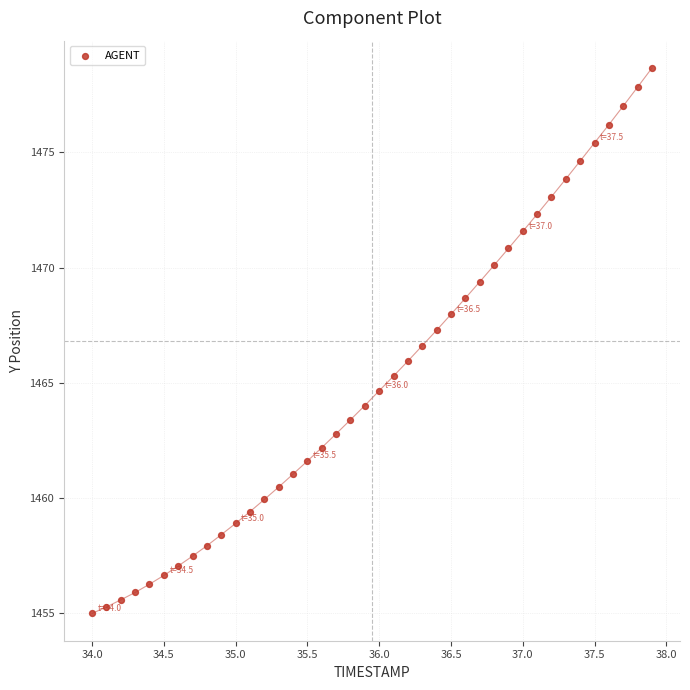

What is the range of X values (max minus min)?

3.9